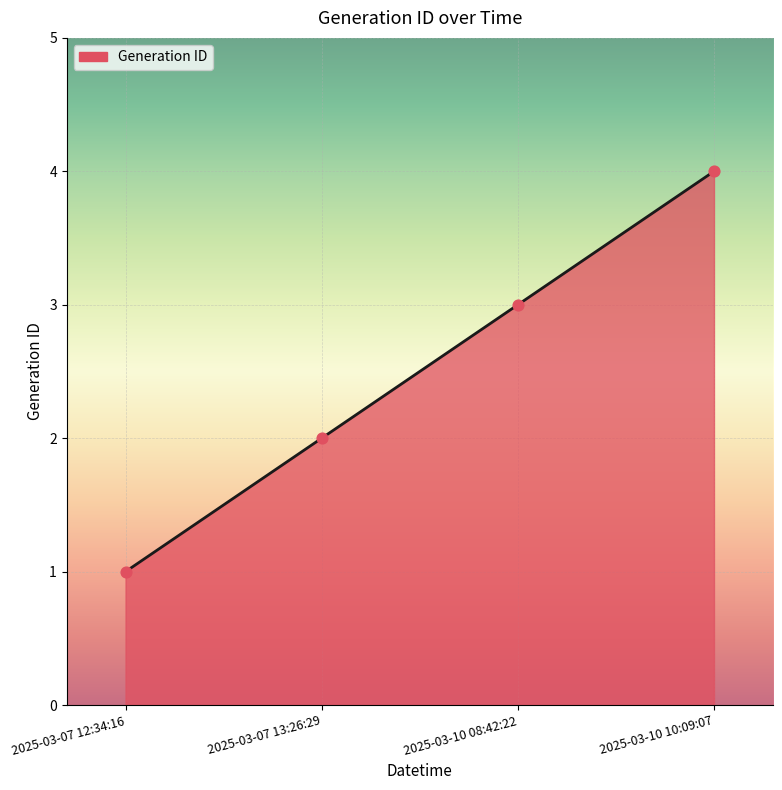

Approximately how many times larger is the value at 2025-03-07 13:26:29 compared to 2025-03-10 10:09:07?

0.5